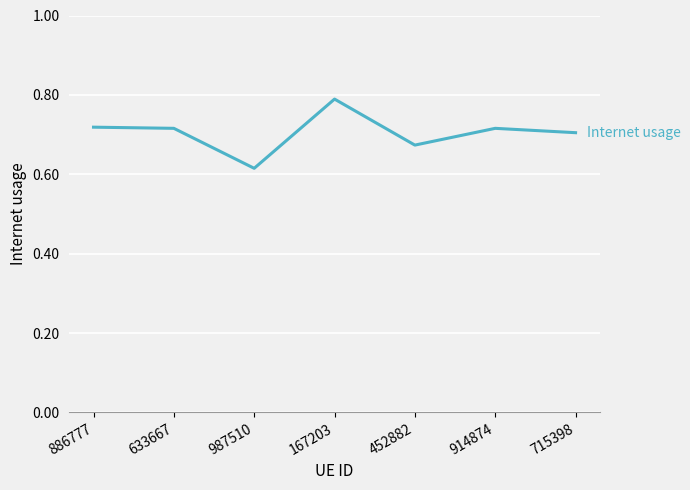

What position from the right is 914874?

2